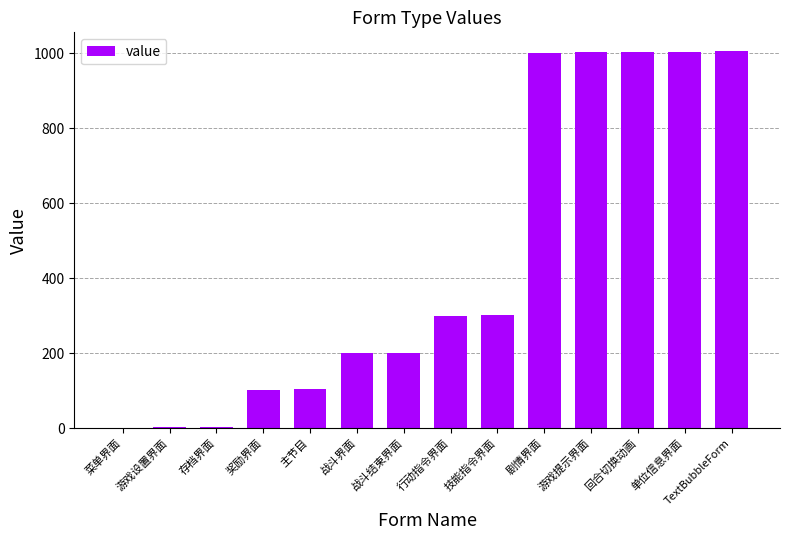

What is the maximum value shown in the chart?

1005